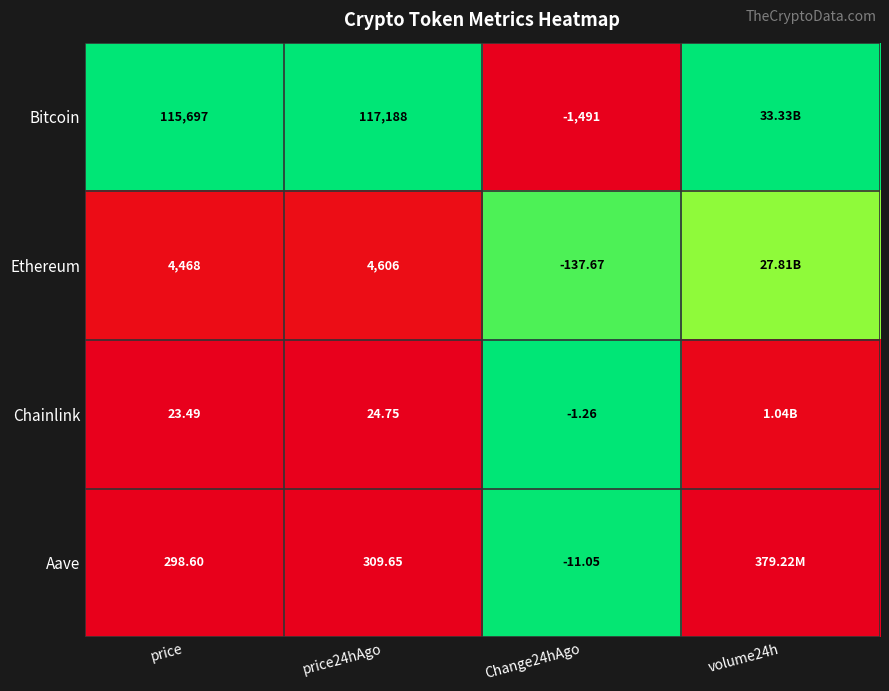

At which category is the sum across all series the highest?

Change24hAgo